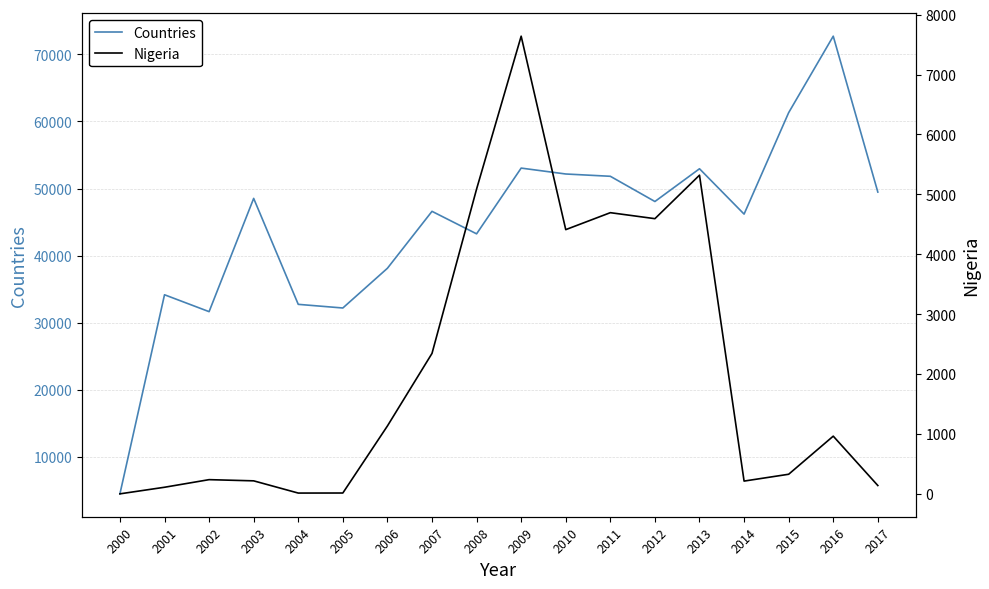

Between 2000 and 2004, which series saw the biggest shift?

Countries